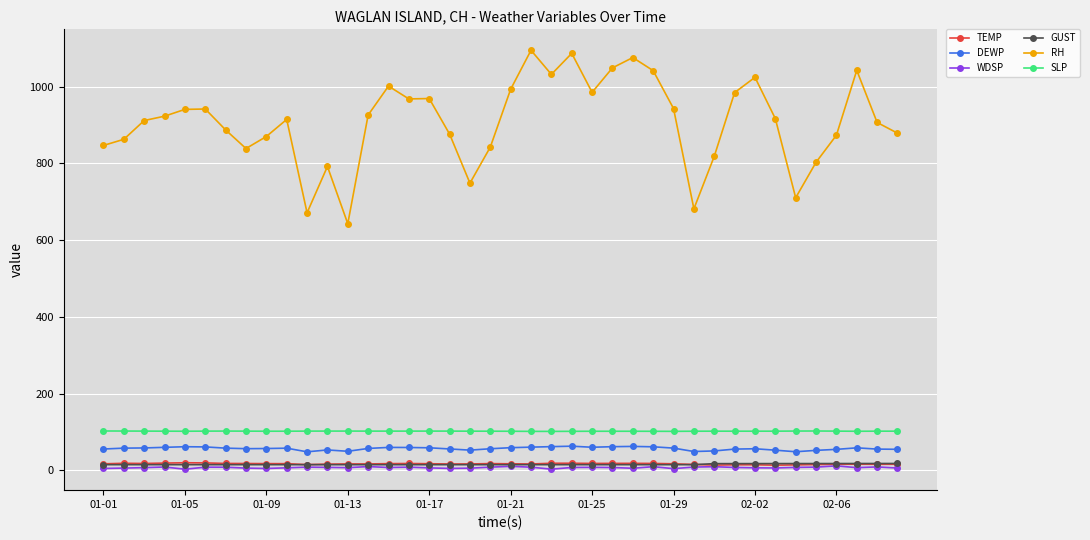

Which series has the largest range (max minus min)?

RH